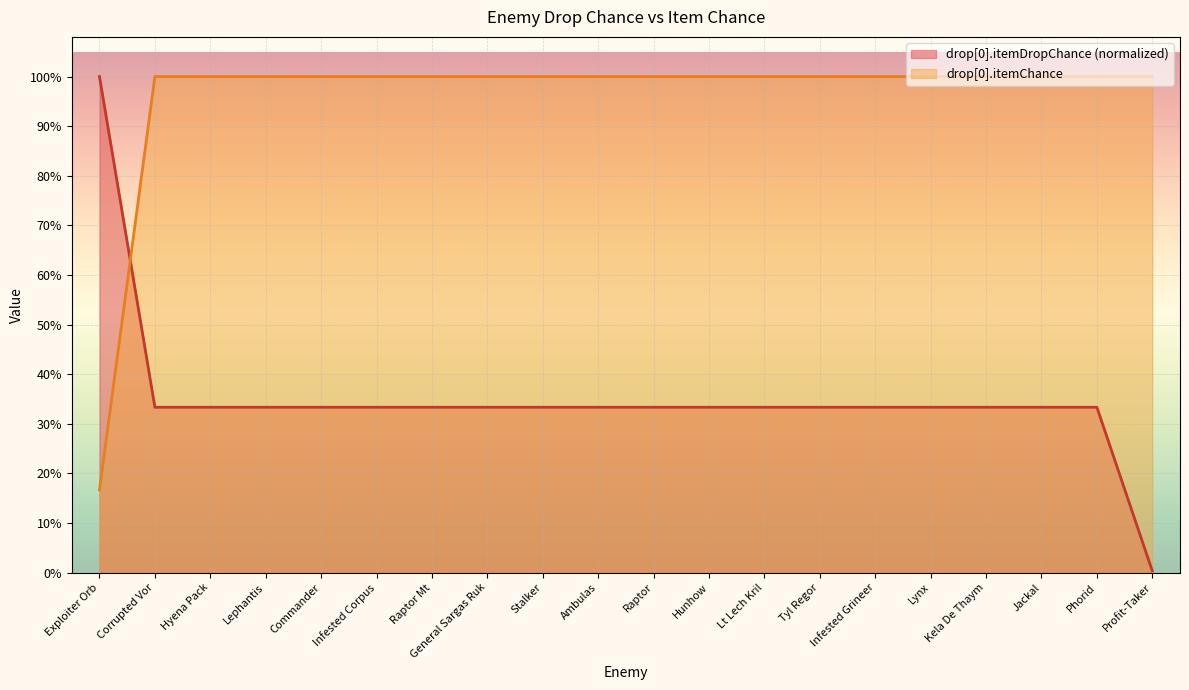

Reading right to left, transcribe all the data shown in this chart.

drop[0].itemDropChance: Profit-Taker=0.0	Phorid=0.3	Jackal=0.3	Kela De Thaym=0.3	Lynx=0.3	Infested Grineer=0.3	Tyl Regor=0.3	Lt Lech Kril=0.3	Hunhow=0.3	Raptor=0.3	Ambulas=0.3	Stalker=0.3	General Sargas Ruk=0.3	Raptor Mt=0.3	Infested Corpus=0.3	Commander=0.3	Lephantis=0.3	Hyena Pack=0.3	Corrupted Vor=0.3	Exploiter Orb=1.0
drop[0].itemChance: Profit-Taker=1.0	Phorid=1.0	Jackal=1.0	Kela De Thaym=1.0	Lynx=1.0	Infested Grineer=1.0	Tyl Regor=1.0	Lt Lech Kril=1.0	Hunhow=1.0	Raptor=1.0	Ambulas=1.0	Stalker=1.0	General Sargas Ruk=1.0	Raptor Mt=1.0	Infested Corpus=1.0	Commander=1.0	Lephantis=1.0	Hyena Pack=1.0	Corrupted Vor=1.0	Exploiter Orb=0.2